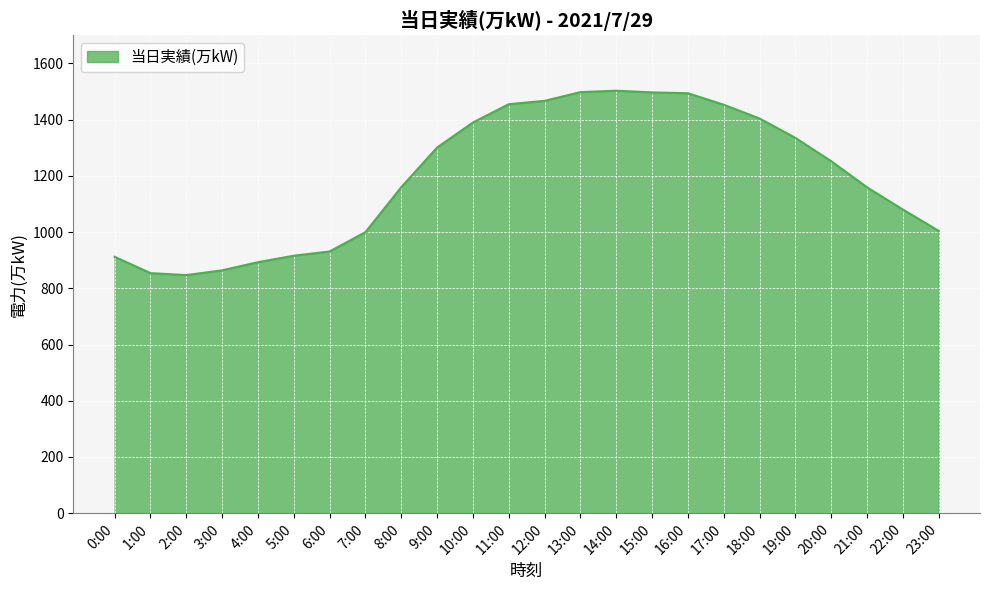

Which has a higher value, 12:00 or 5:00?

12:00